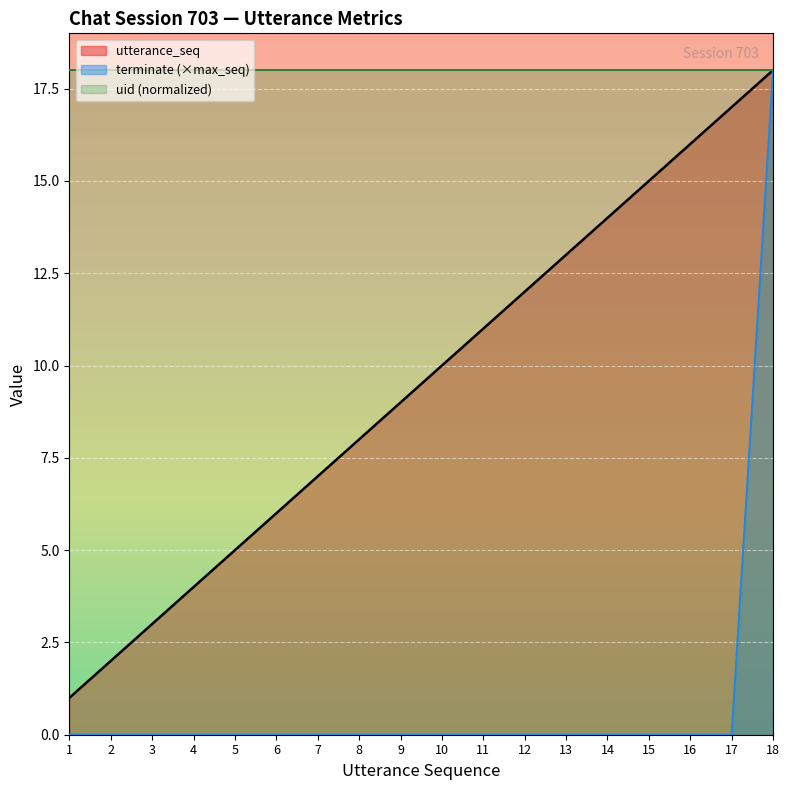

The value of utterance_seq at 12 is 12. True or false?

True